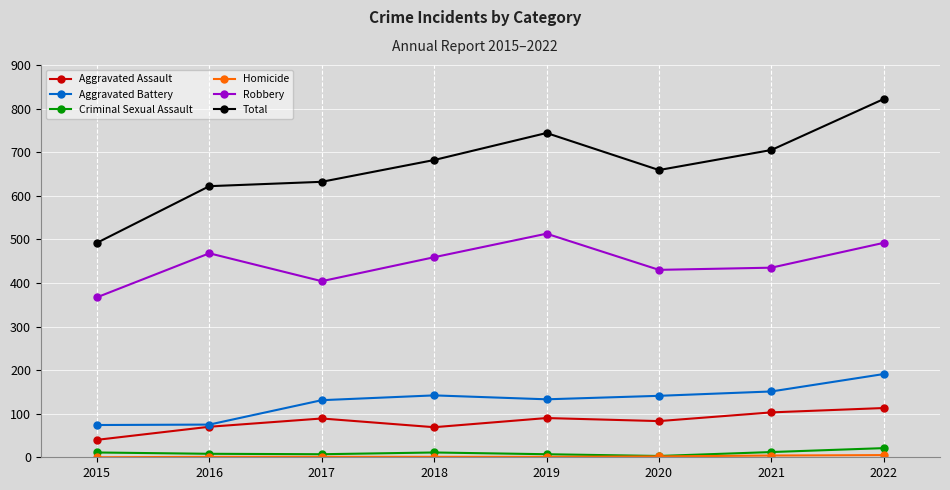

Which label corresponds to the largest value in the chart?

2022